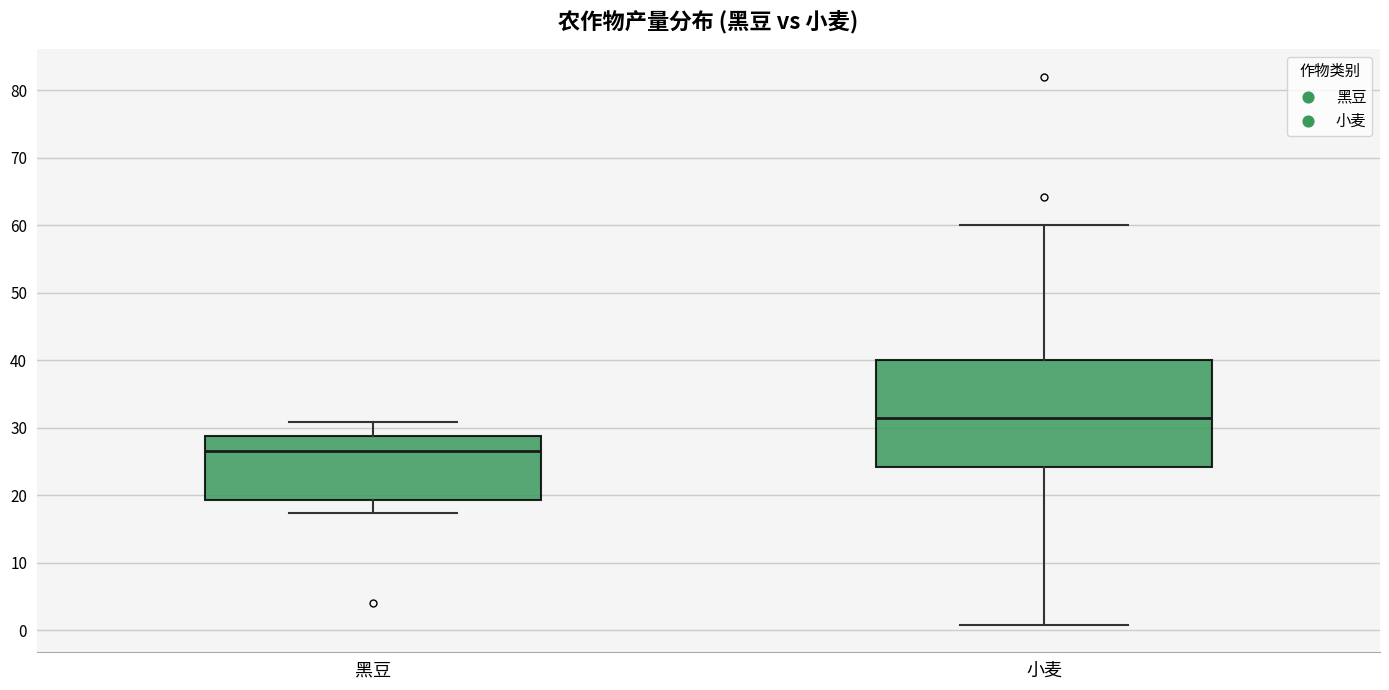

Where does the lower whisker of the box for 黑豆 end on the y-axis? The values are not printed on the chart, so give them approximately, as read against the axis.

17